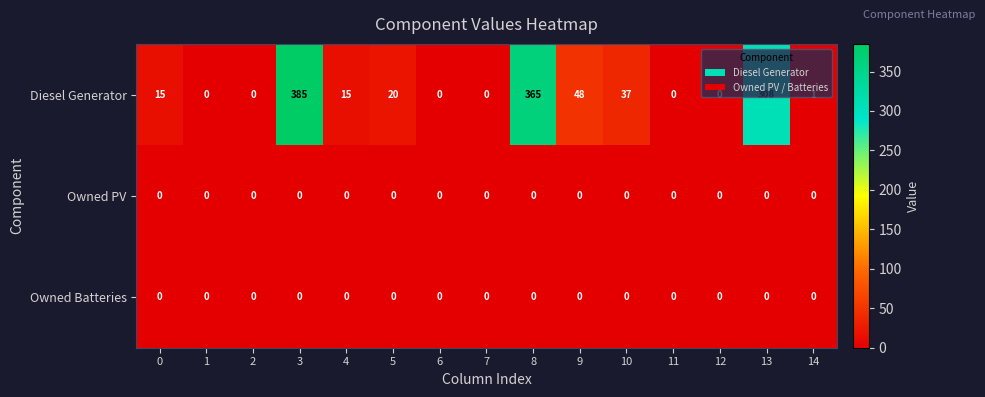

At which label does Diesel Generator reach its peak?

3